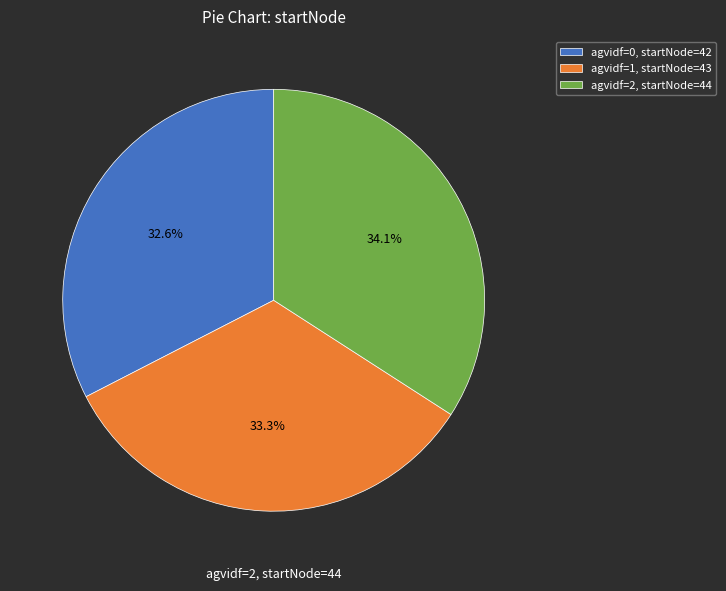

Combined, do agvidf=2, startNode=44 and agvidf=1, startNode=43 account for over 50%?

Yes